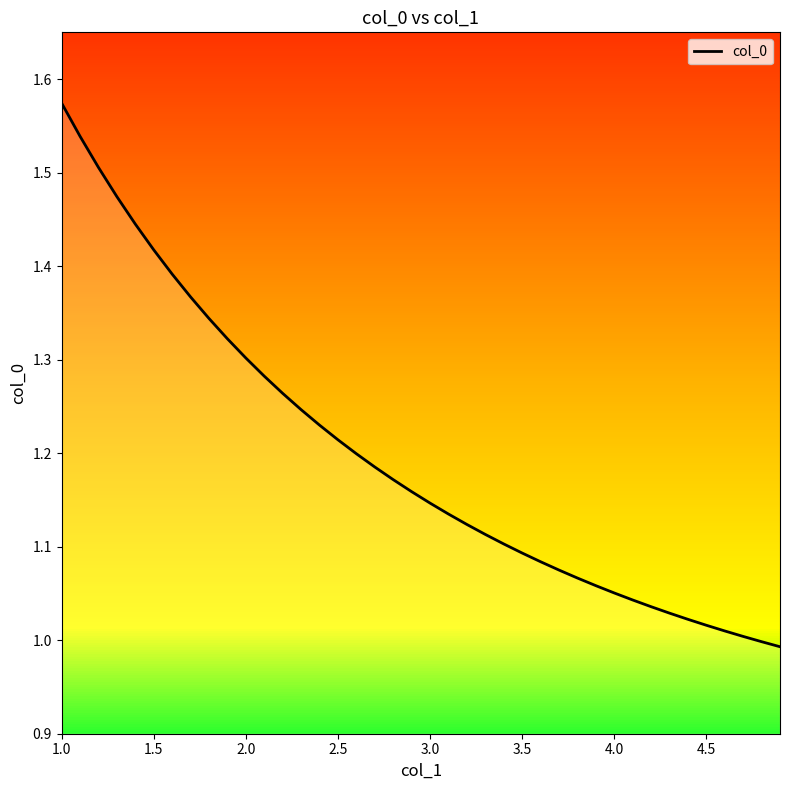

True or false: the data has more than 2 interior local peaks.

False